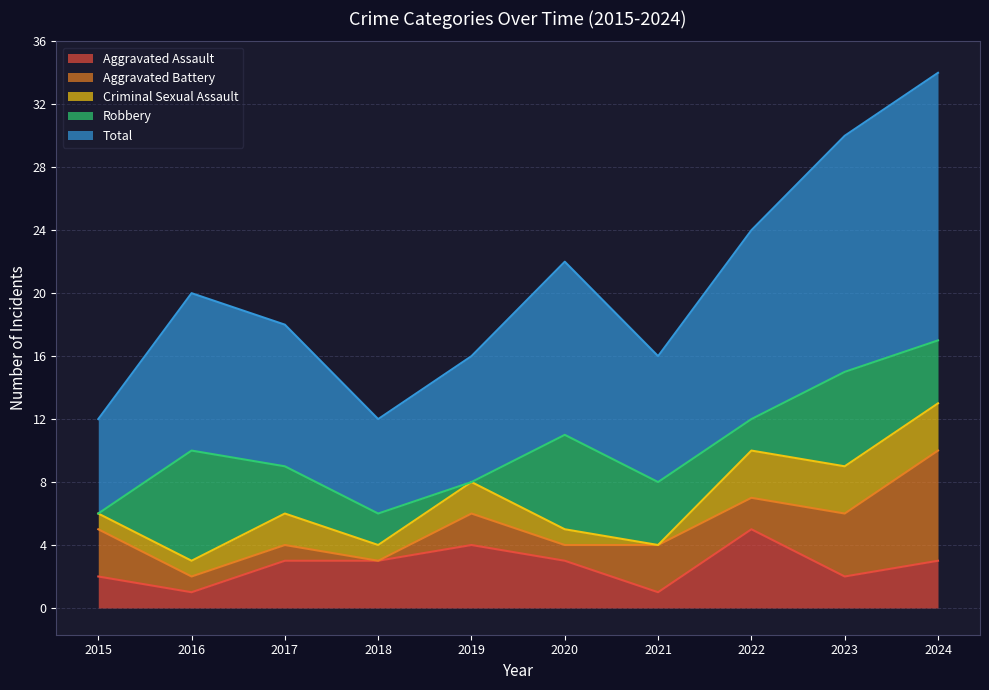

In Total, how many points are higher than both neighbors (excluding endpoints)?

2